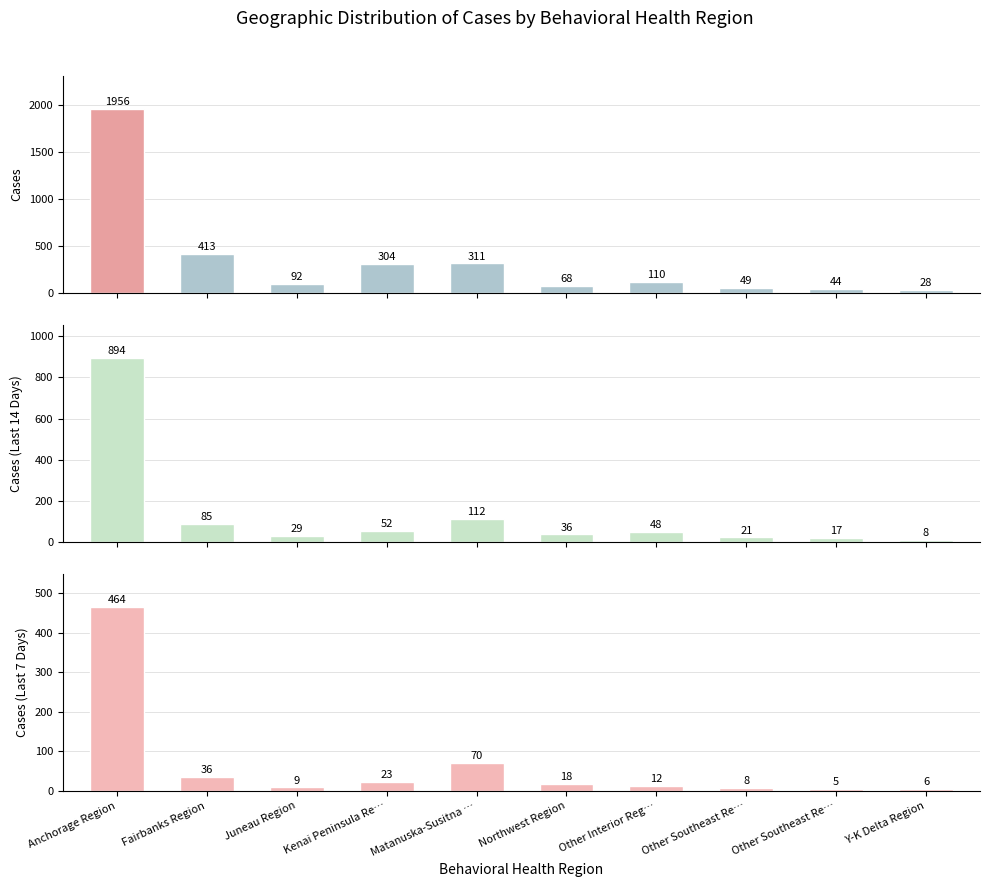

Which series has the widest spread of values?

Cases